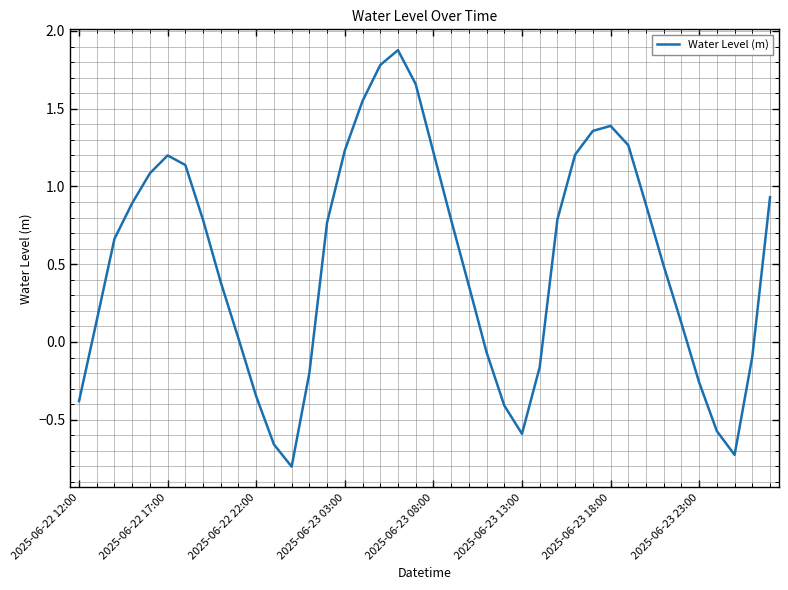

How many values are above zero?

27